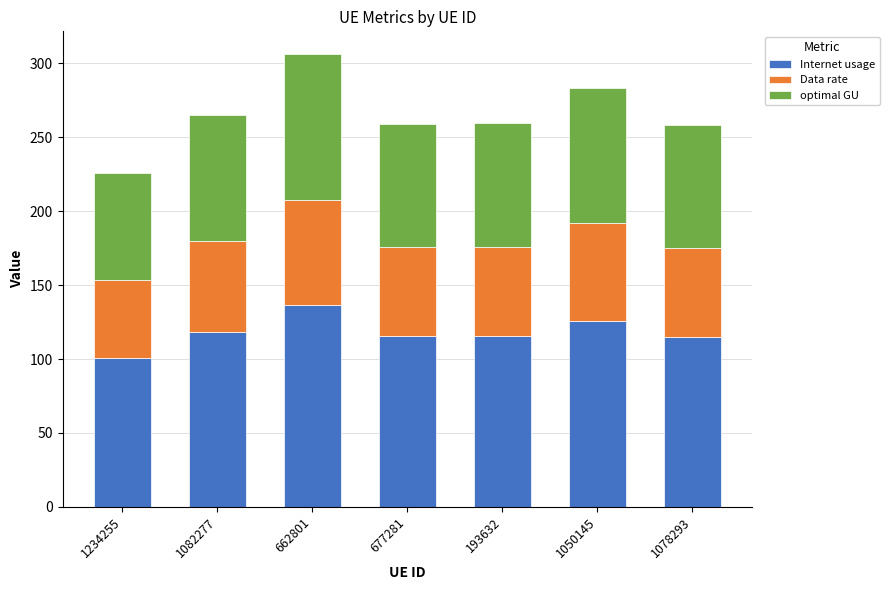

What is the sum of the Internet usage values at 677281 and 1050145?

241.3